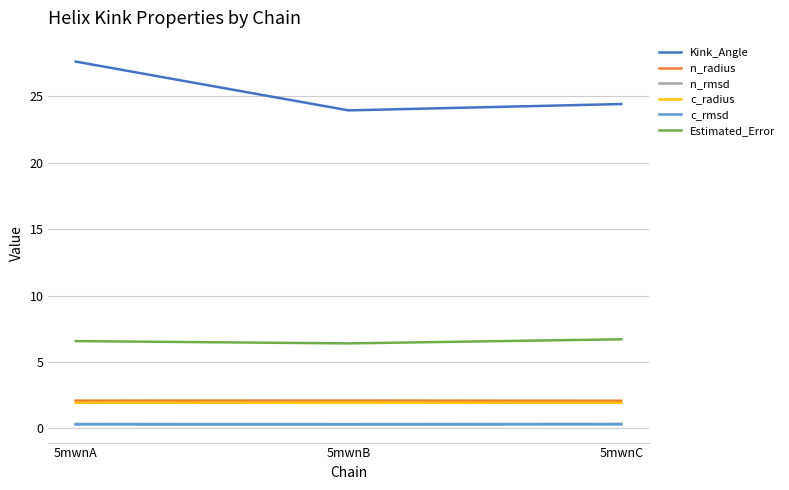

How many lines are shown in the chart?

6